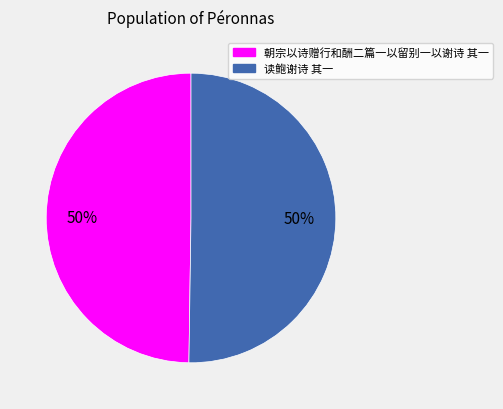

To the nearest percent, what is the combined percentage of 朝宗以诗赠行和酬二篇一以留别一以谢诗 其一 and 读鲍谢诗 其一?

100%